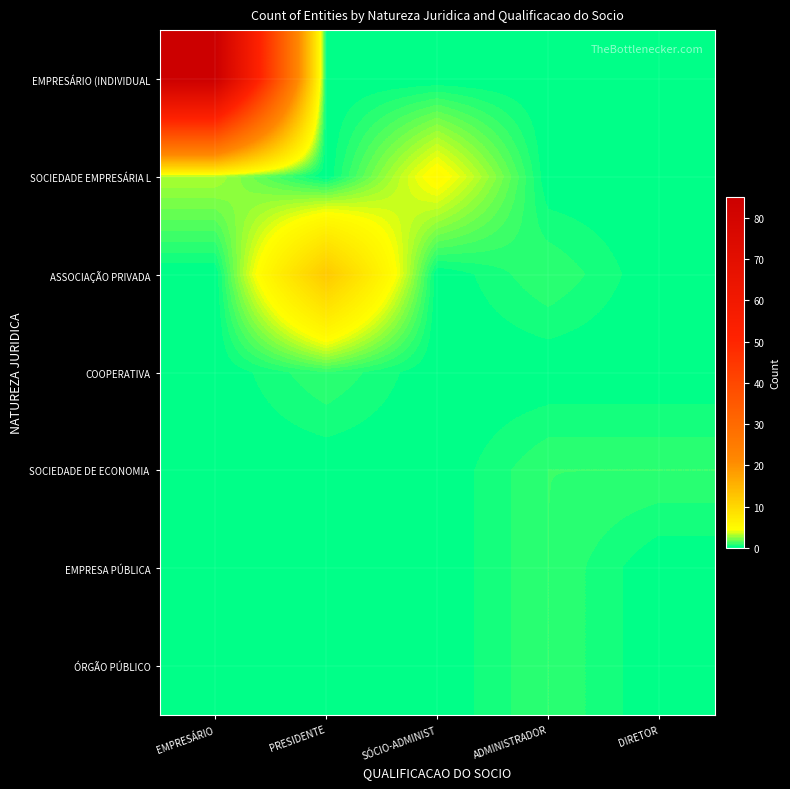

What is the spread (max minus min) of values at DIRETOR?

1